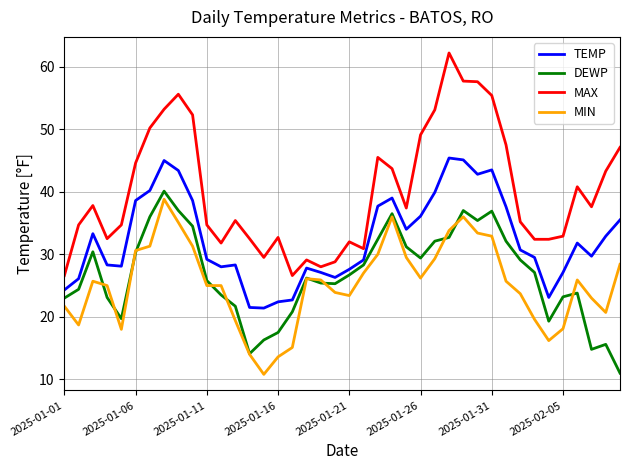

Which series has the largest total across all categories?

MAX